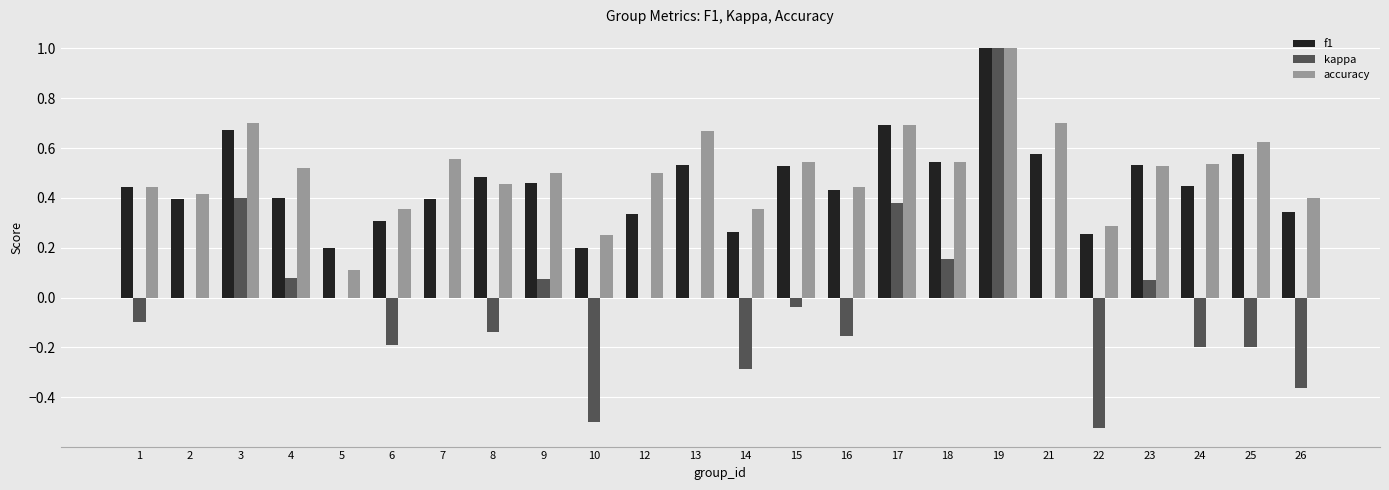

What is the highest value of the accuracy series?

1.0